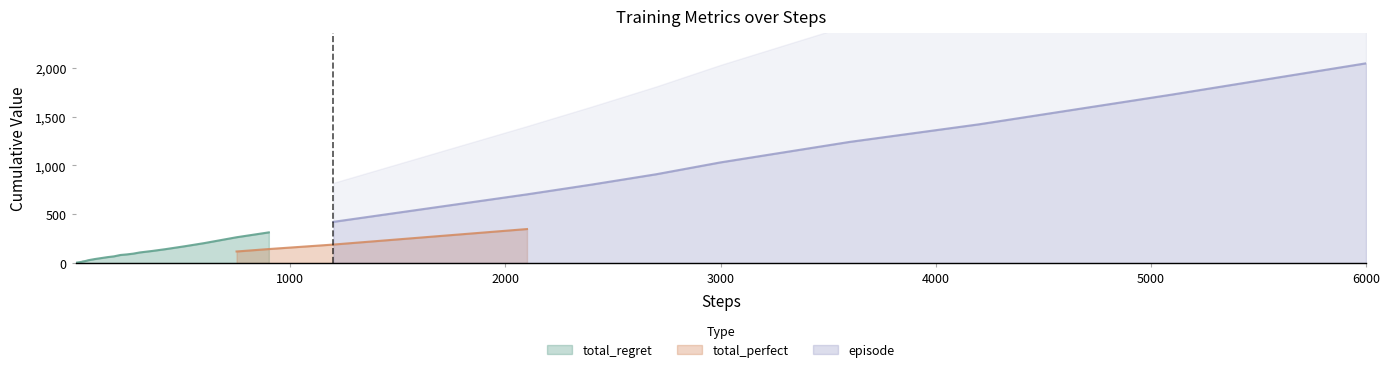

Count the number of data series in this chart.

3